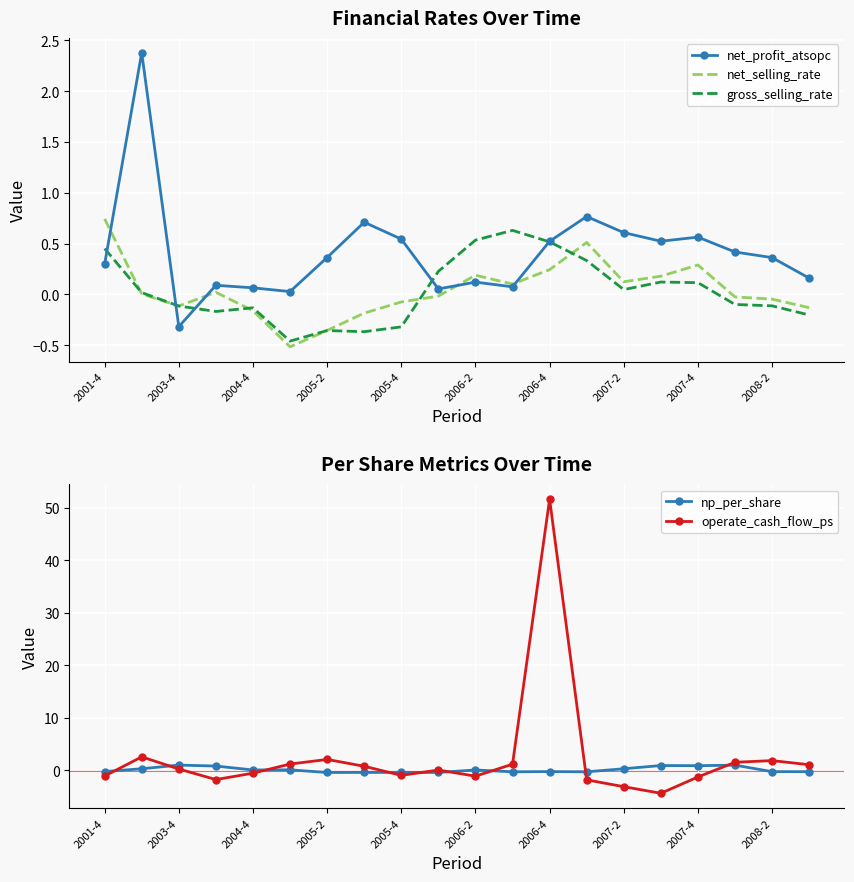

At which label does net_selling_rate first exceed 0?

2001-4